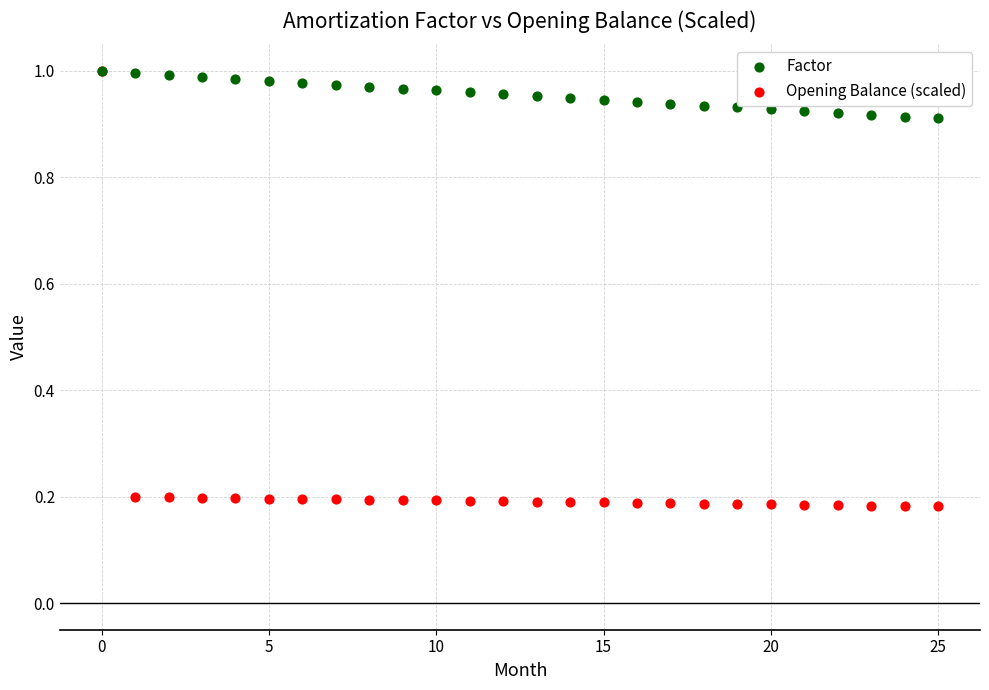

What are all the series names shown in the legend?

Factor, Opening Balance (scaled)